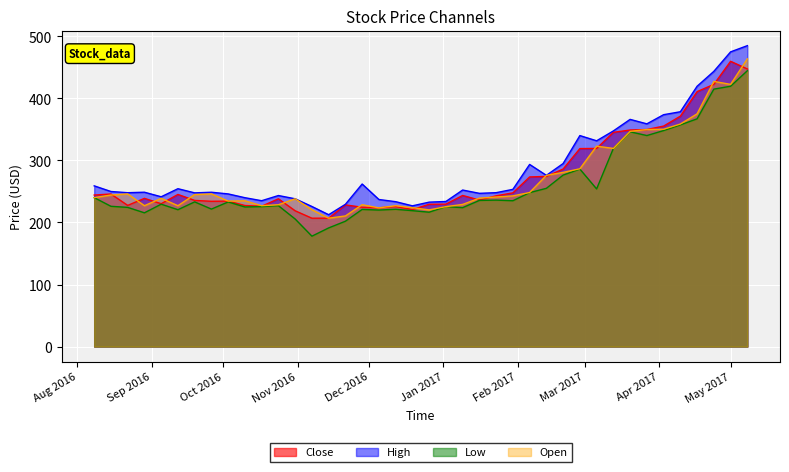

How many lines are shown in the chart?

4